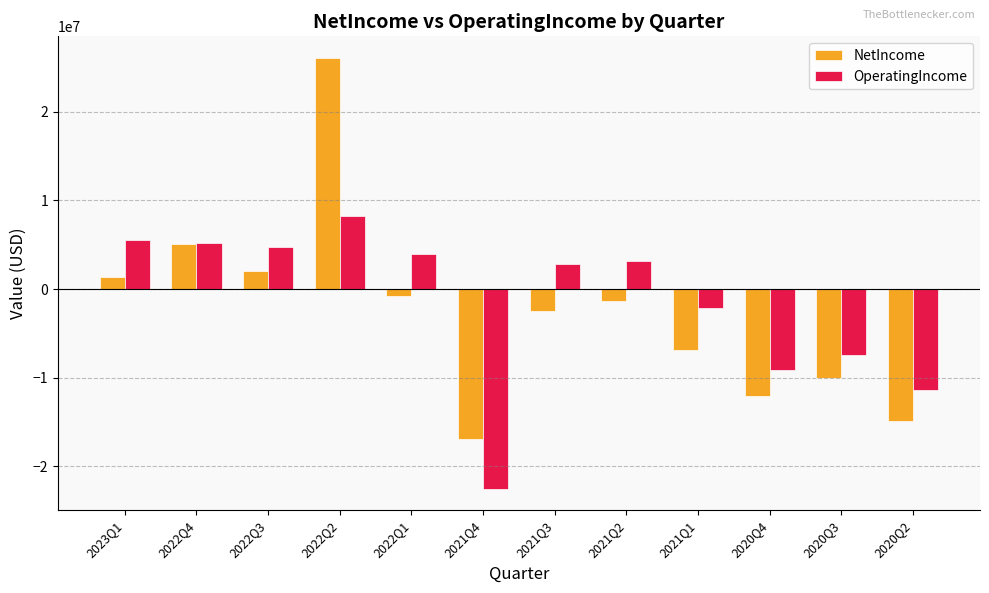

List the series in order of their peak value, highest first.

NetIncome, OperatingIncome